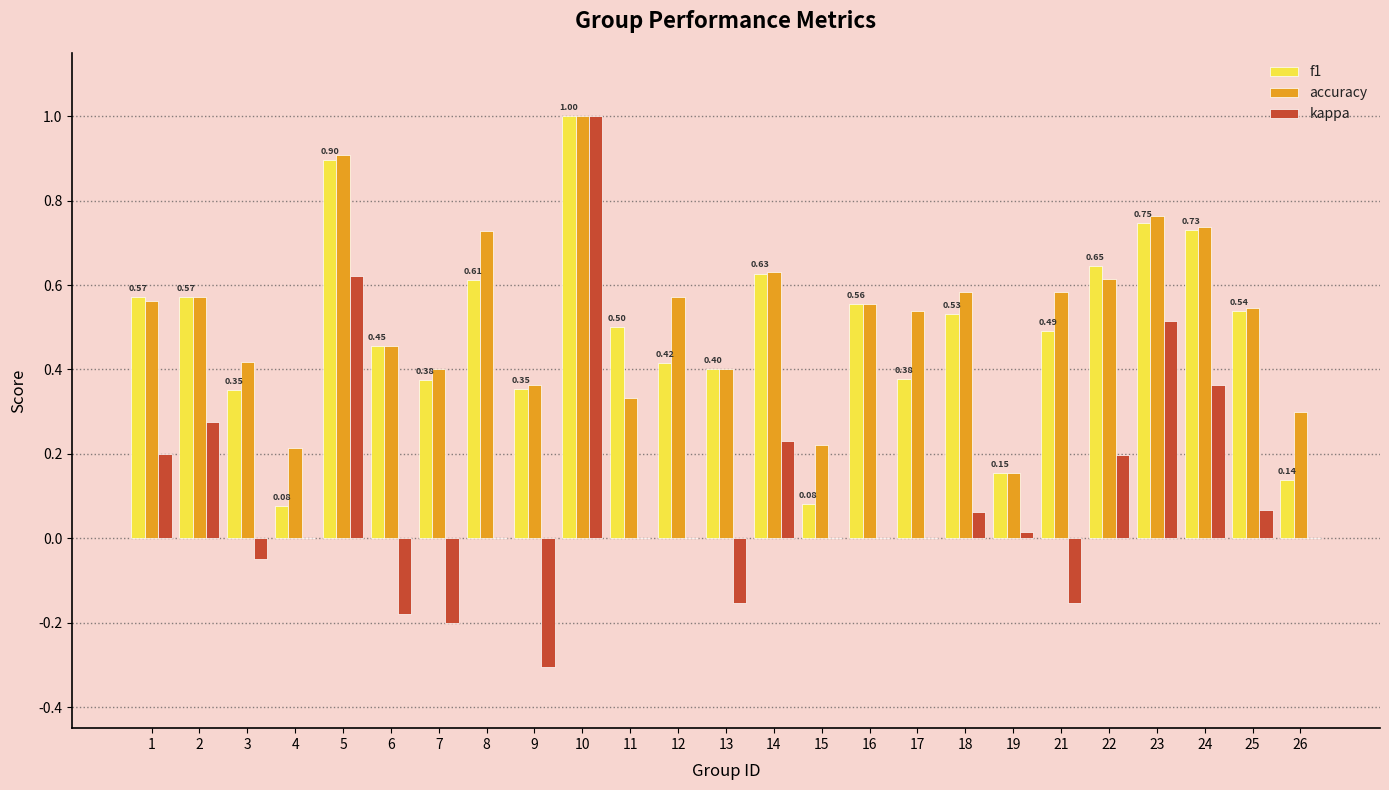

What is the sum of all kappa values?

2.5